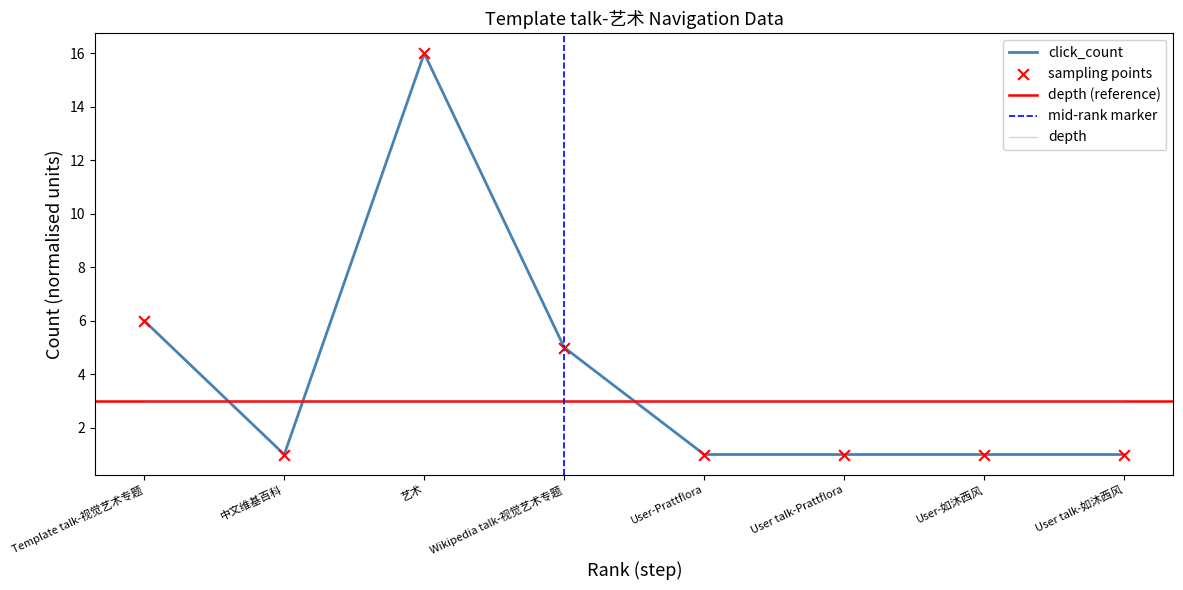

At how many categories does at least one series exceed 9?

1